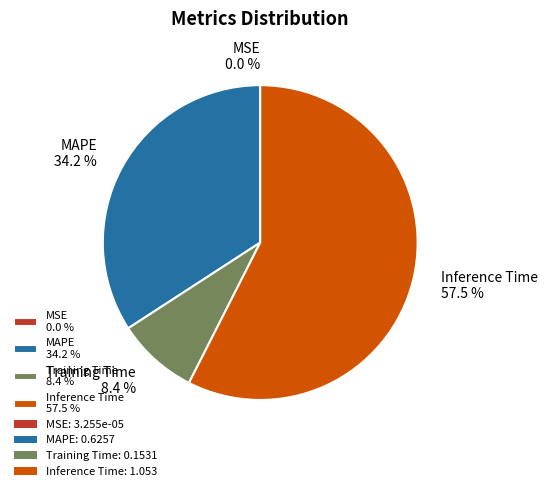

What is the ratio of the value at Inference Time 57.5 % to the value at MAPE 34.2 %?

1.7